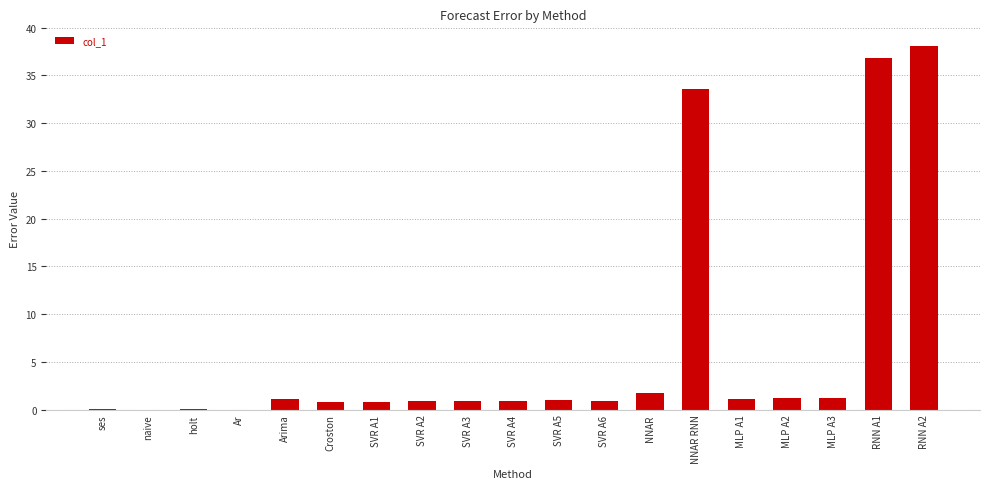

What is the greatest value displayed?

38.1